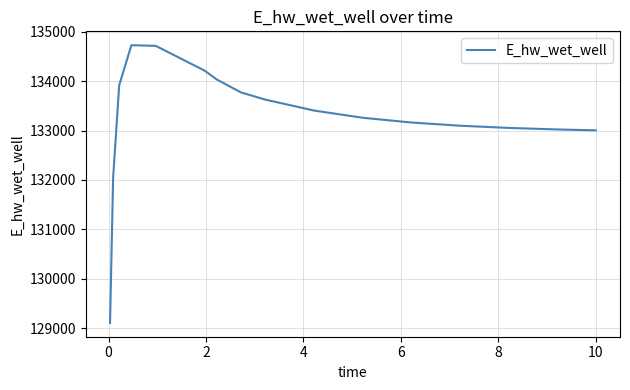

True or false: there are more than 2 points higher than both neighbors.

False